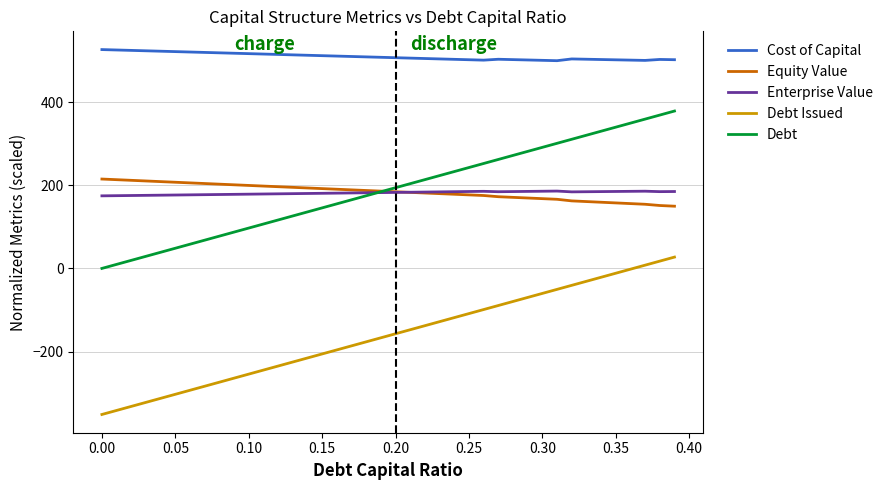

At how many categories does at least one series exceed 394?

40